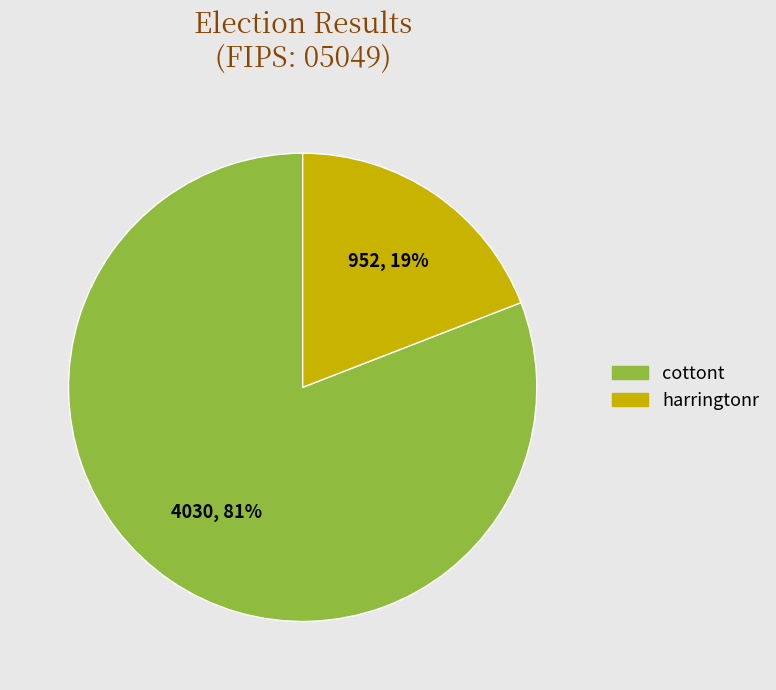

Rank the categories by value from highest to lowest.

cottont, harringtonr